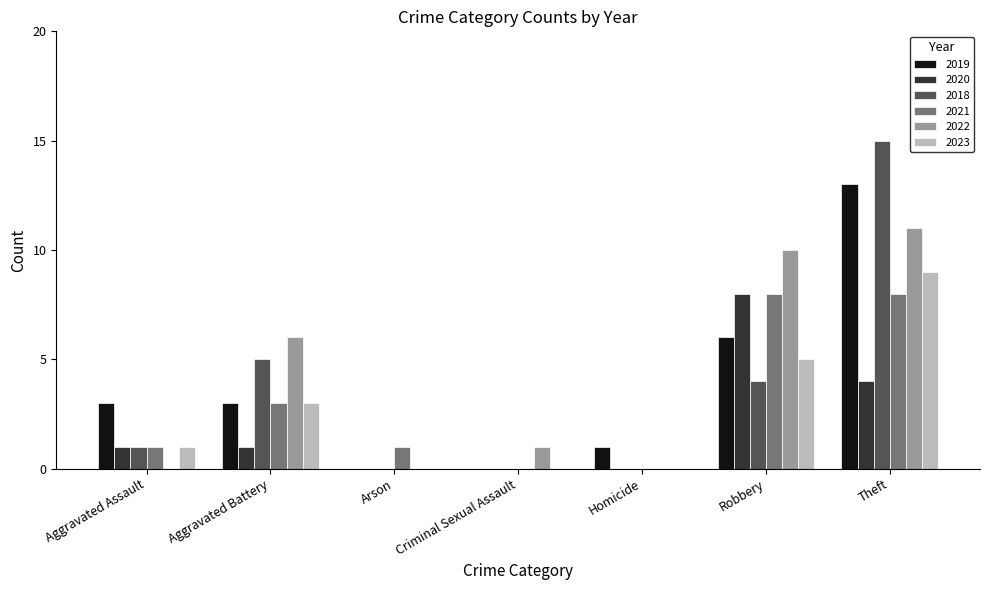

Are the bars grouped side by side (vs. stacked)?

Yes